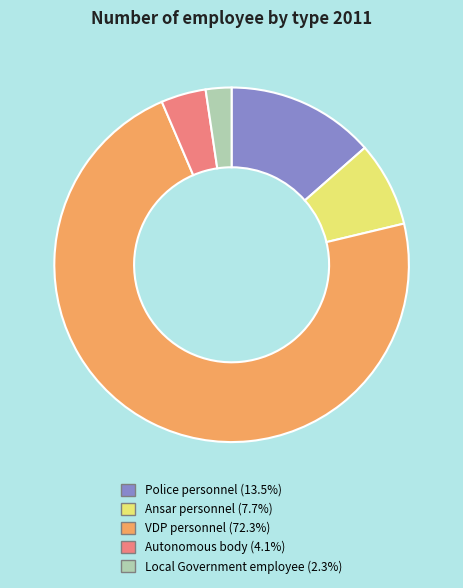

The Local Government employee slice represents 12% of the pie. True or false?

False